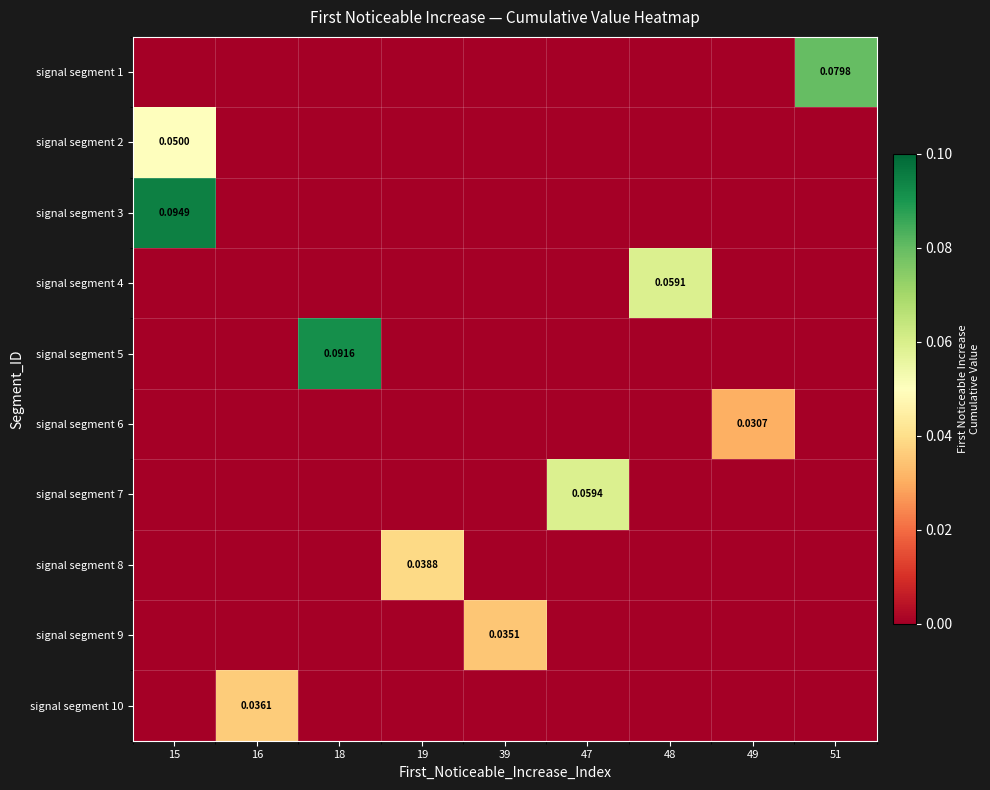

Which series has the largest total across all categories?

signal segment 3